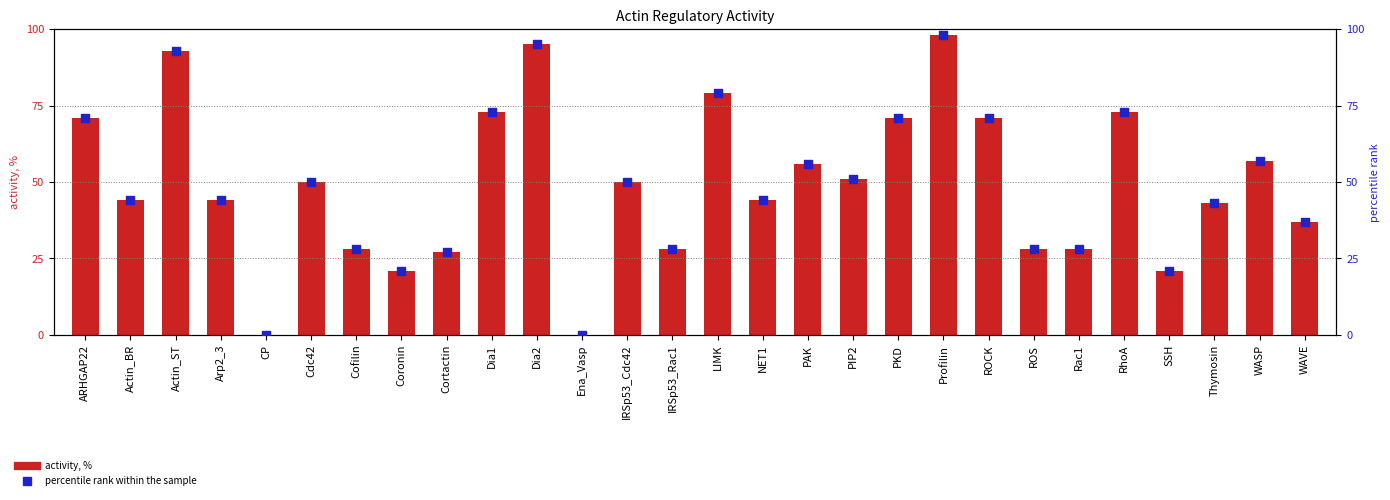

What is the total value across all series at Cdc42?

100